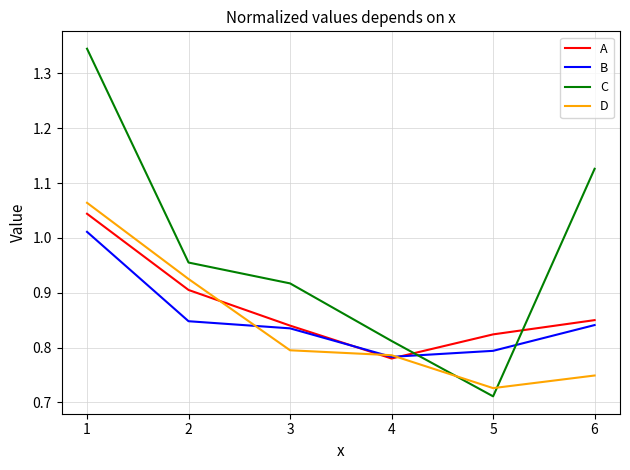

Count the number of categories in the chart.

6